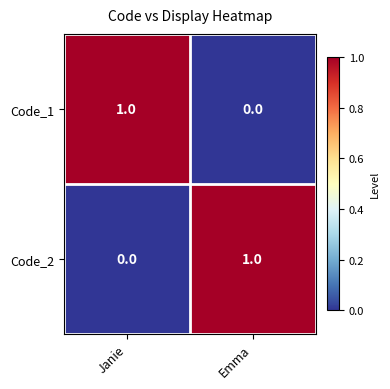

Count the number of categories in the chart.

2